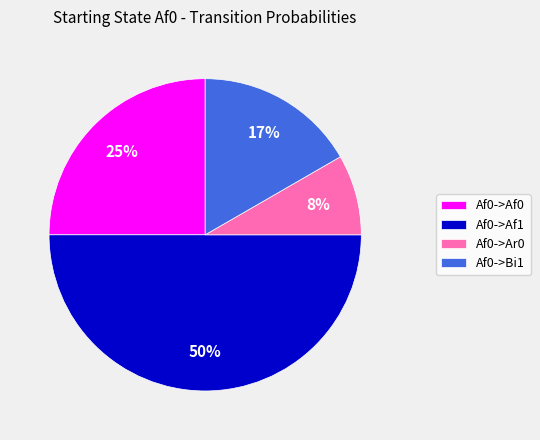

Combined, do Af0->Af0 and Af0->Ar0 account for over 50%?

No